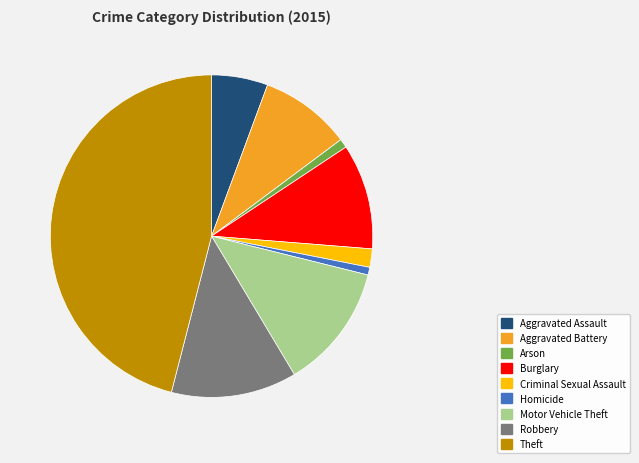

Between Robbery and Criminal Sexual Assault, which is larger?

Robbery